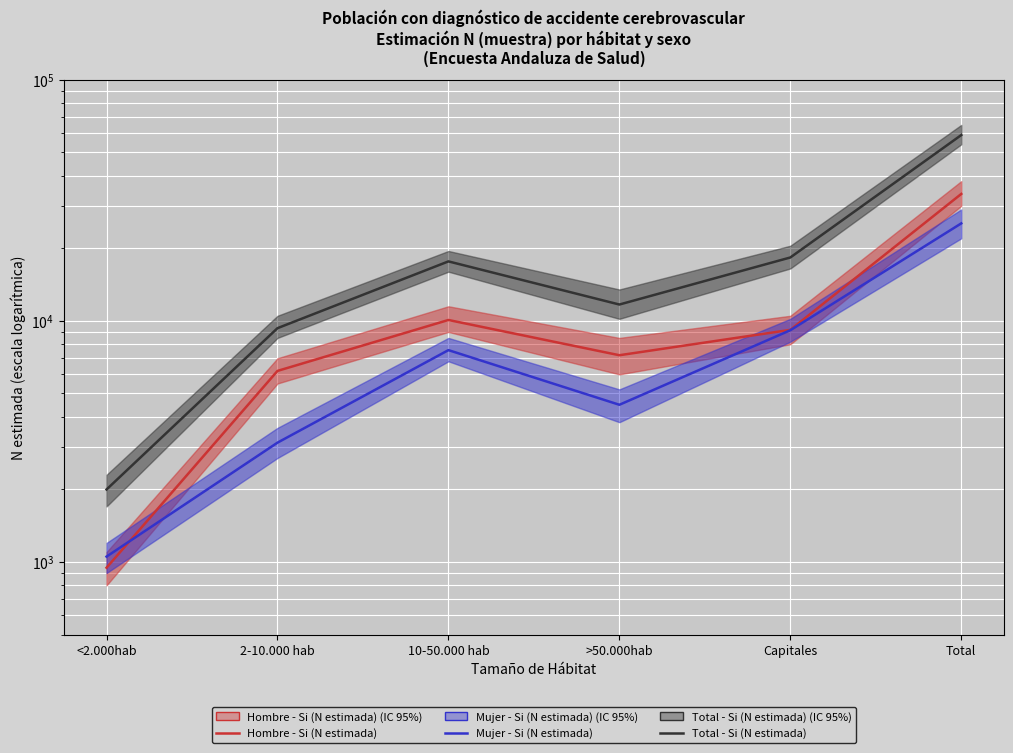

Reading left to right, extract all data points from this chart.

Hombre - Si (N estimada): <2.000hab=947	2-10.000 hab=6203	10-50.000 hab=10088	>50.000hab=7205	Capitales=9180	Total=33622
Mujer - Si (N estimada): <2.000hab=1053	2-10.000 hab=3126	10-50.000 hab=7565	>50.000hab=4489	Capitales=9147	Total=25379
Total - Si (N estimada): <2.000hab=1999	2-10.000 hab=9329	10-50.000 hab=17653	>50.000hab=11693	Capitales=18326	Total=59001